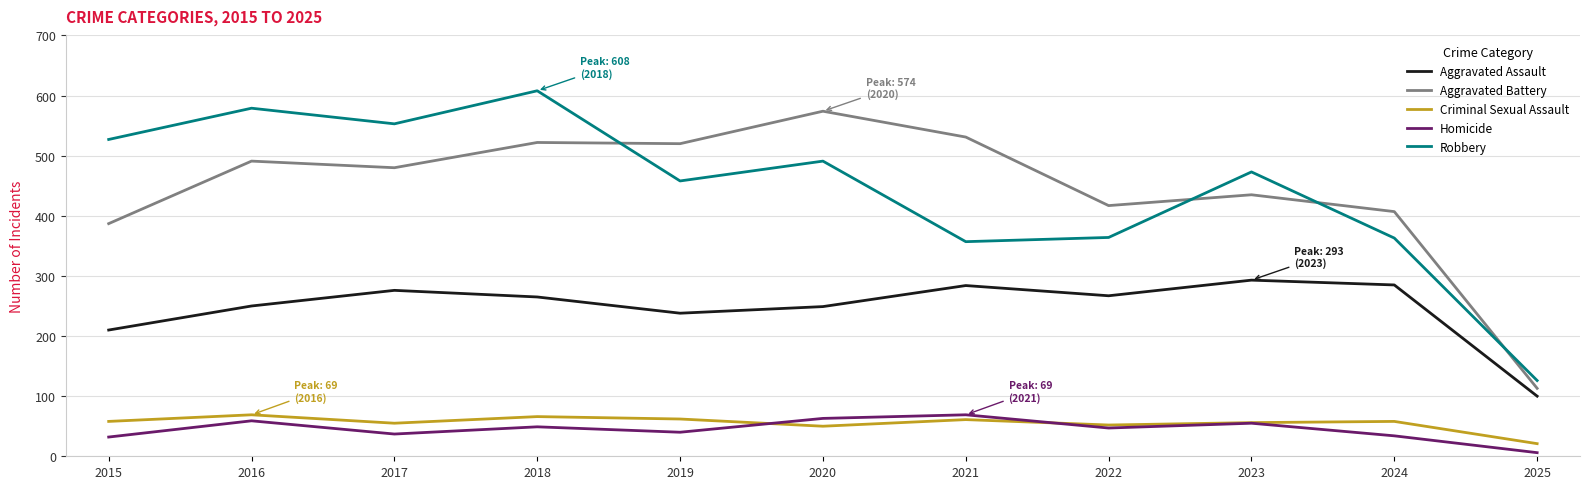

Which series changed the most between 2019 and 2022?

Aggravated Battery